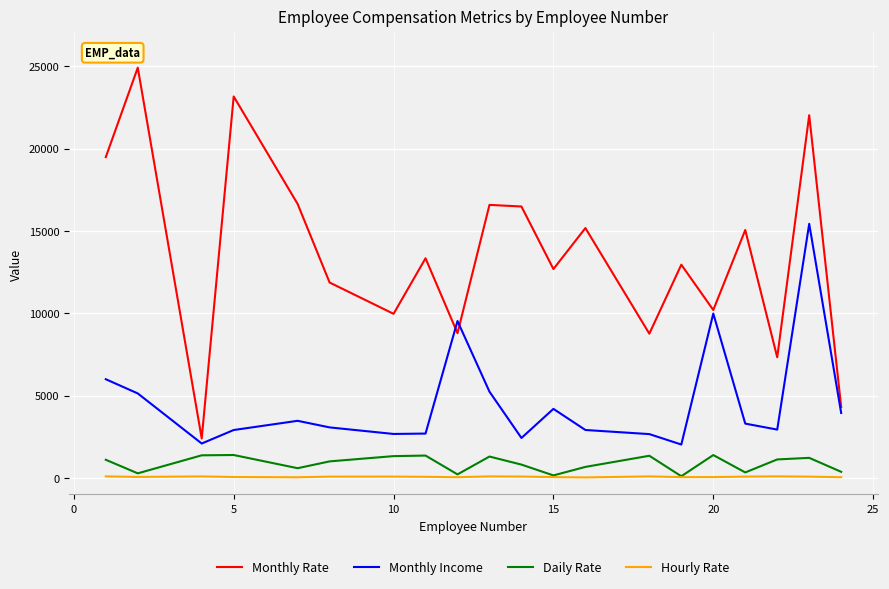

Rank the series by their maximum value, from highest to lowest.

Monthly Rate, Monthly Income, Daily Rate, Hourly Rate